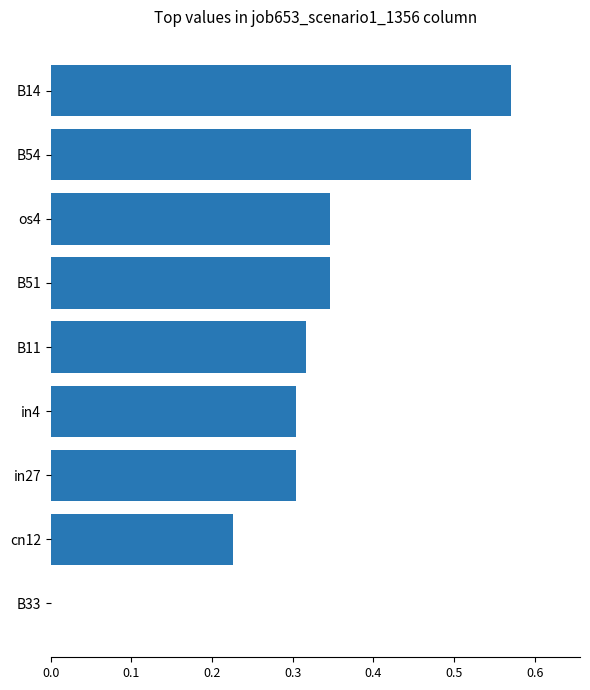

How many values are between 0 and 1?

9